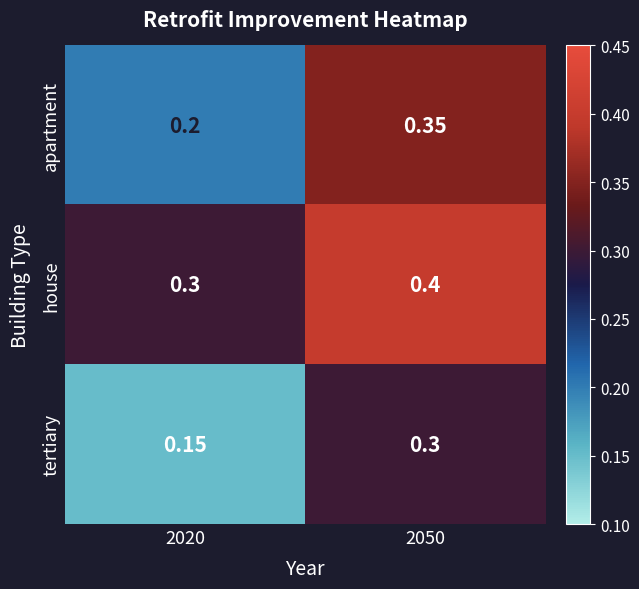

Which series has the largest total across all categories?

house